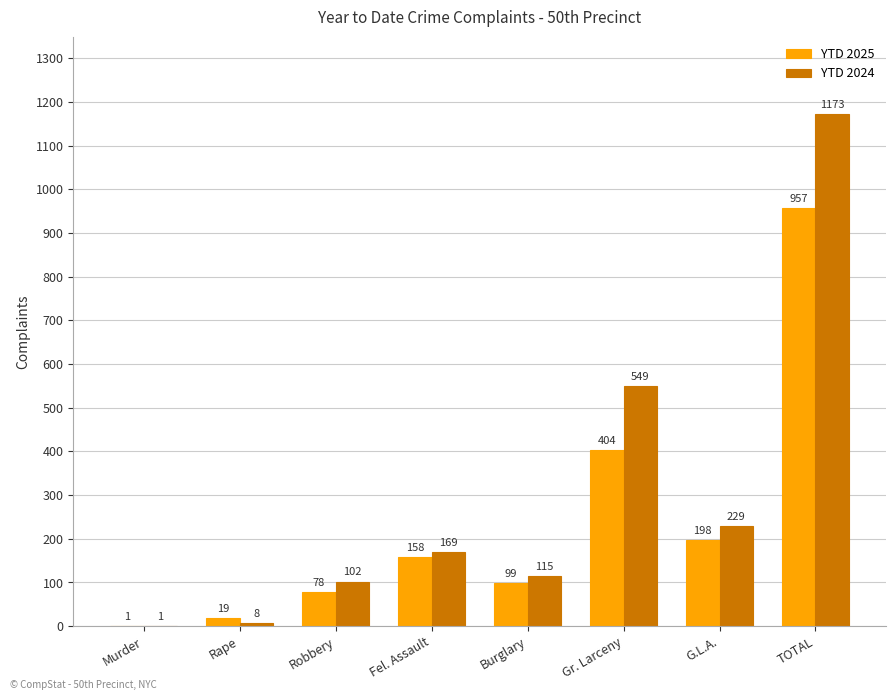

Which label corresponds to the largest value in the chart?

TOTAL